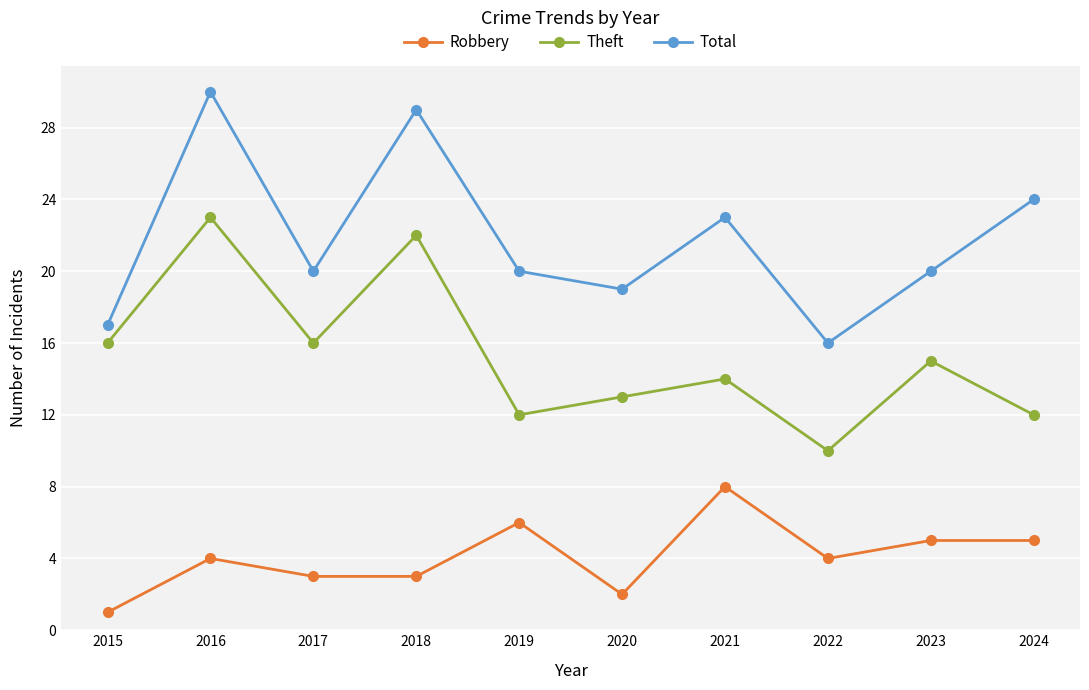

Rank the series by their maximum value, from highest to lowest.

Total, Theft, Robbery